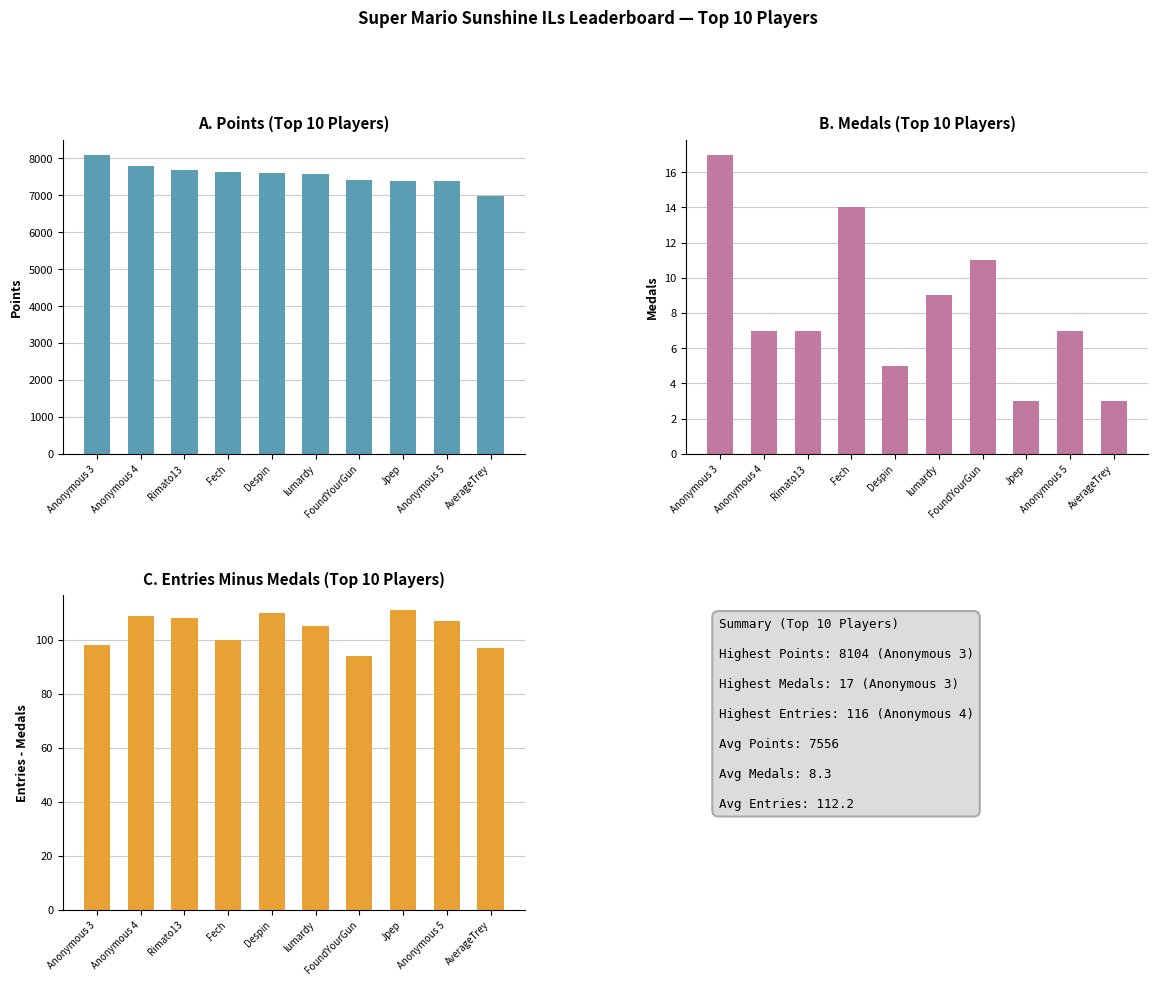

Rank the series at Fech from highest to lowest value.

Points, Entries minus Medals, Medals